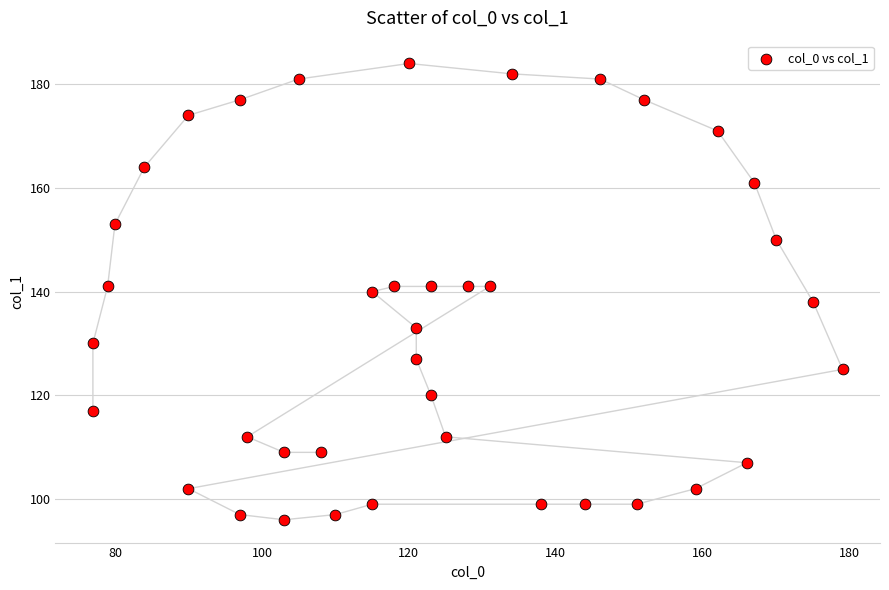

What is the range of Y values (max minus min)?

88